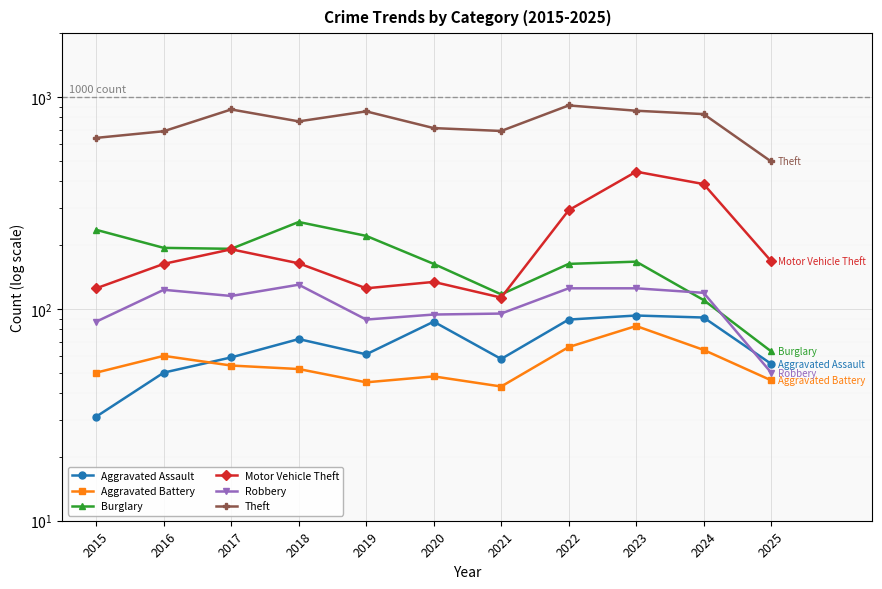

True or false: Aggravated Battery has a value of 48 at 2020.

True